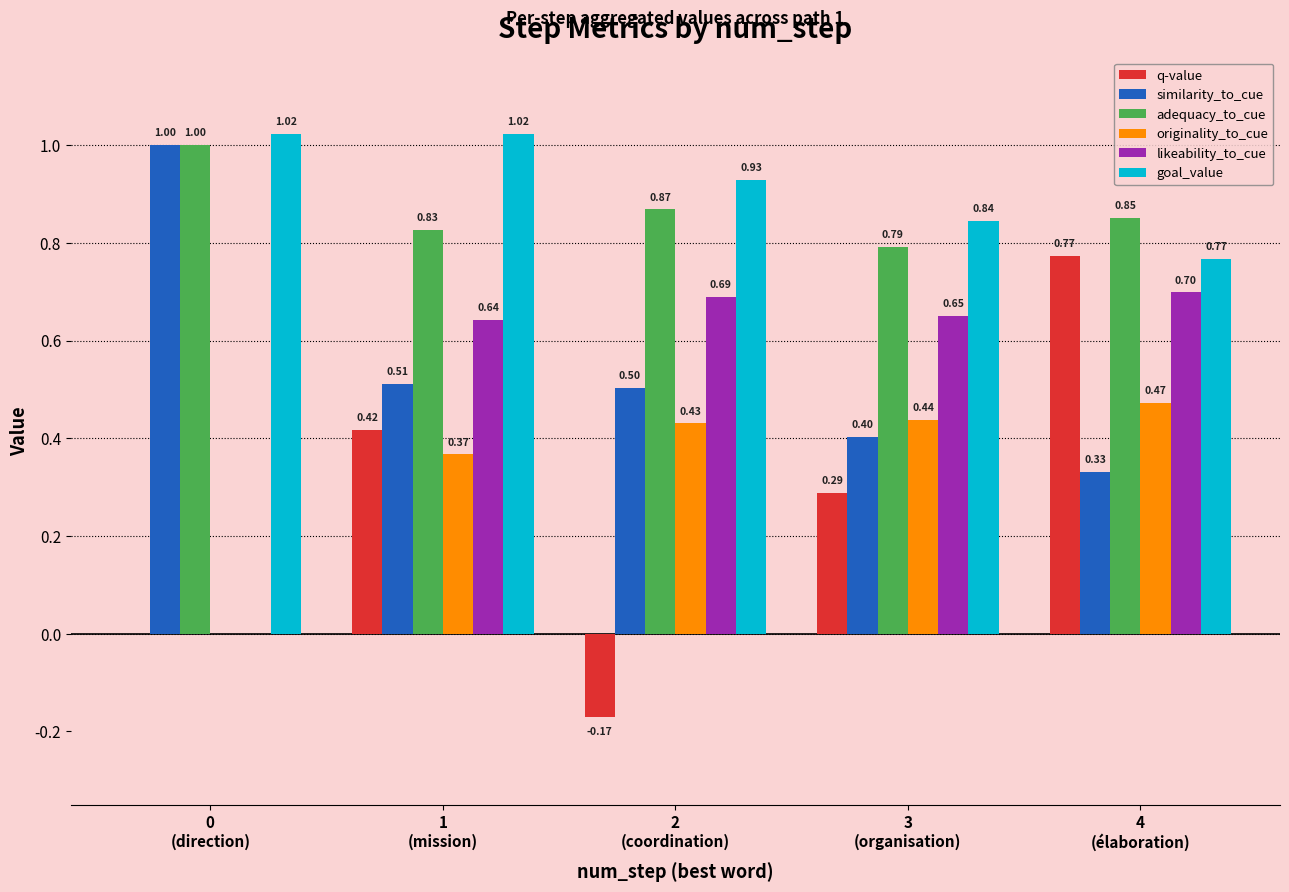

What is the sum of all originality_to_cue values?

1.7